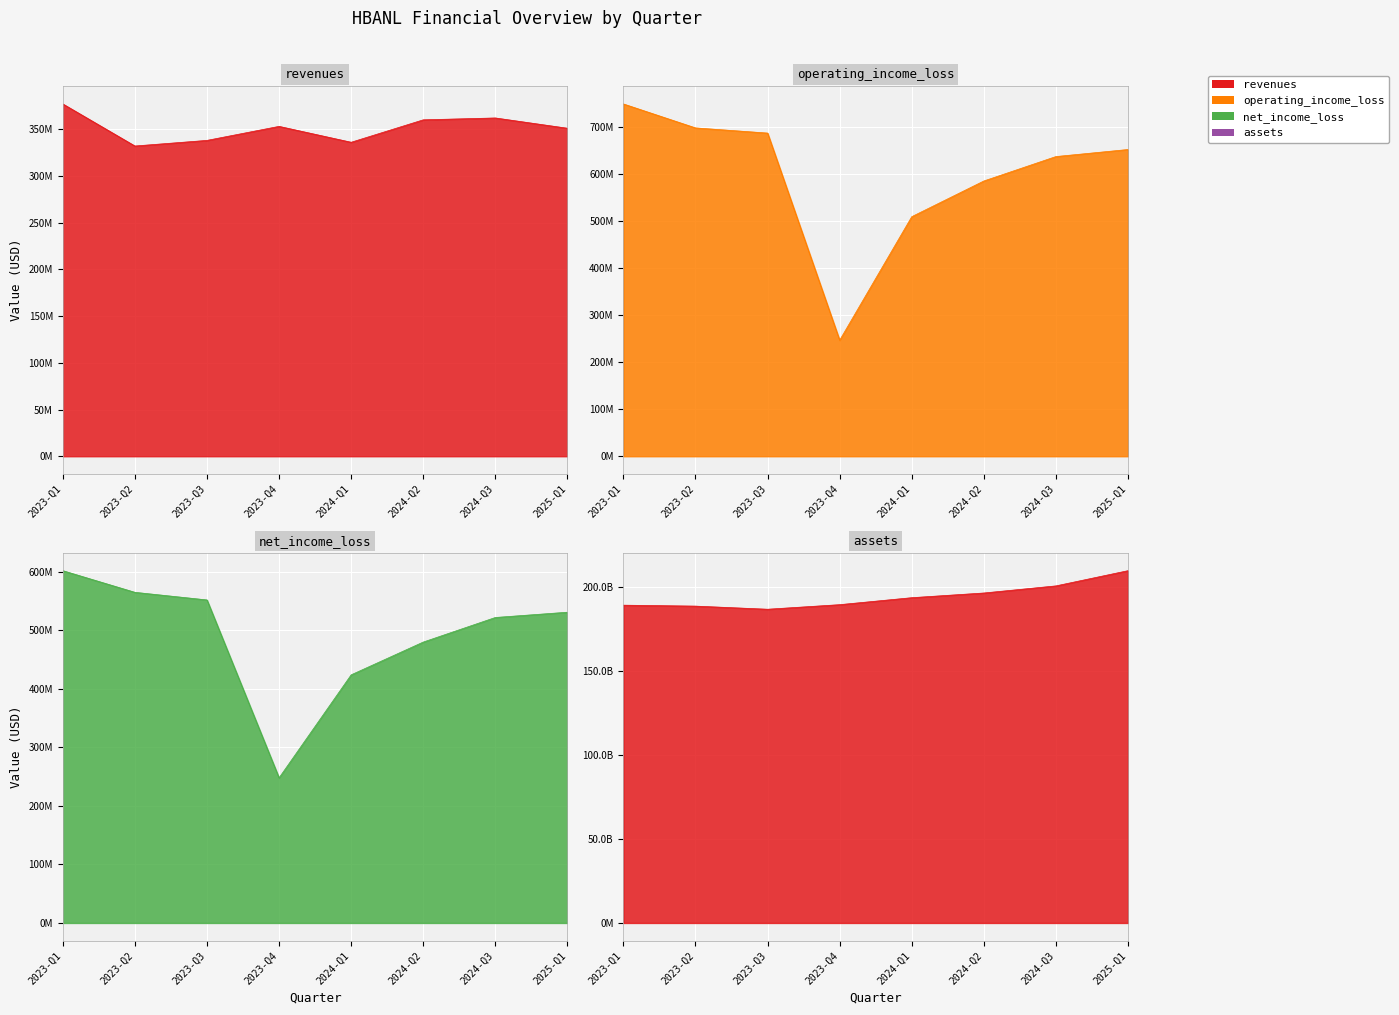

Rank the series by their maximum value, from highest to lowest.

assets, operating_income_loss, net_income_loss, revenues